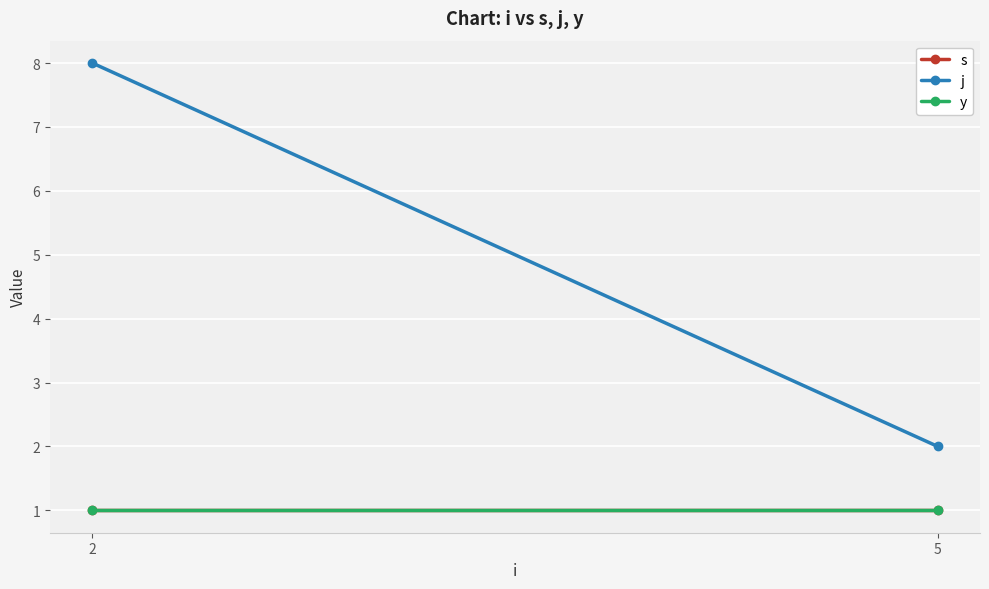

What is the value of the j point at the 1st from the left?

8